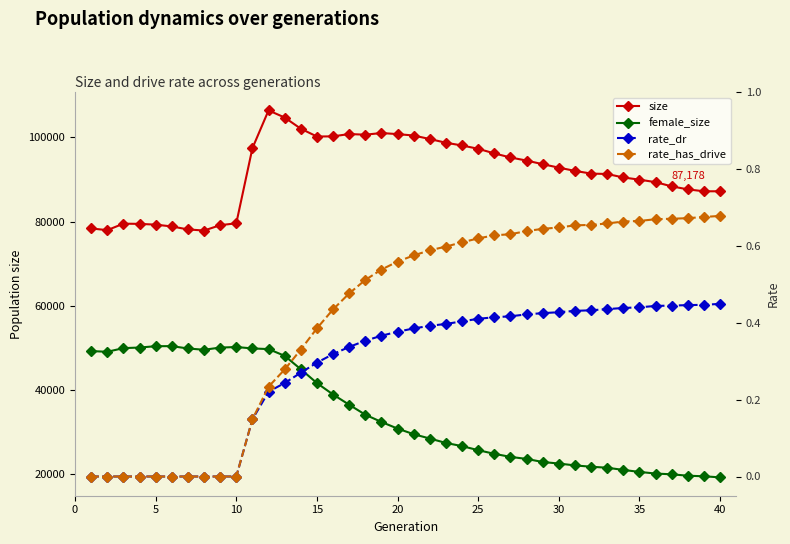

How many data points does each series have?

40